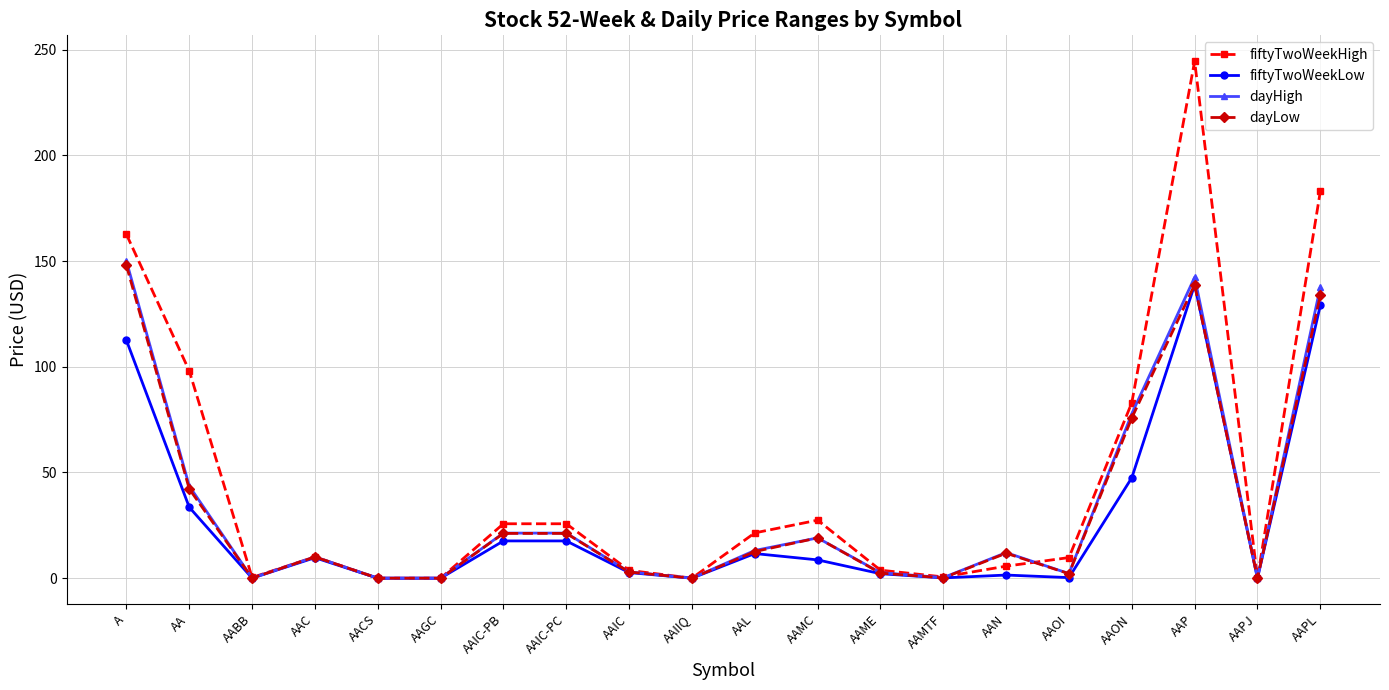

True or false: dayHigh has more than 2 interior local peaks.

True